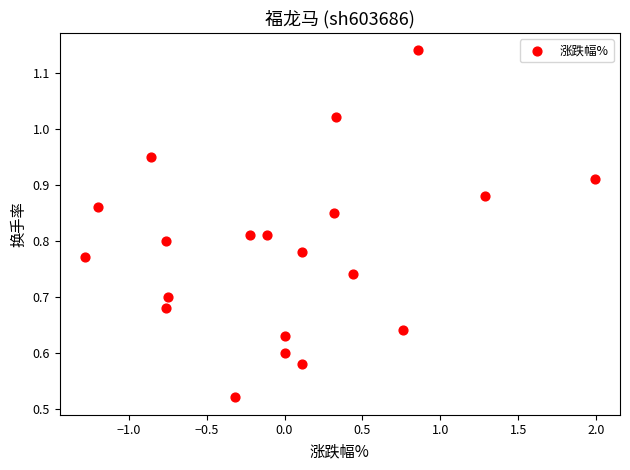

What is the range of X values (max minus min)?

3.3